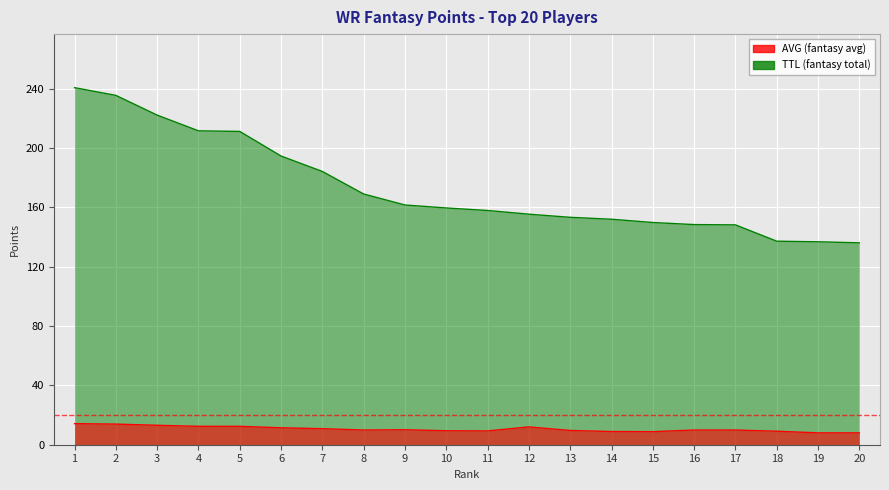

Which label corresponds to the smallest value in the chart?

19